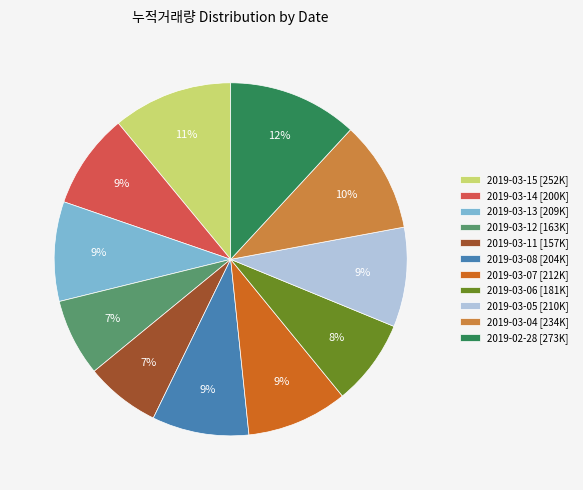

Which slice is the largest?

2019-02-28